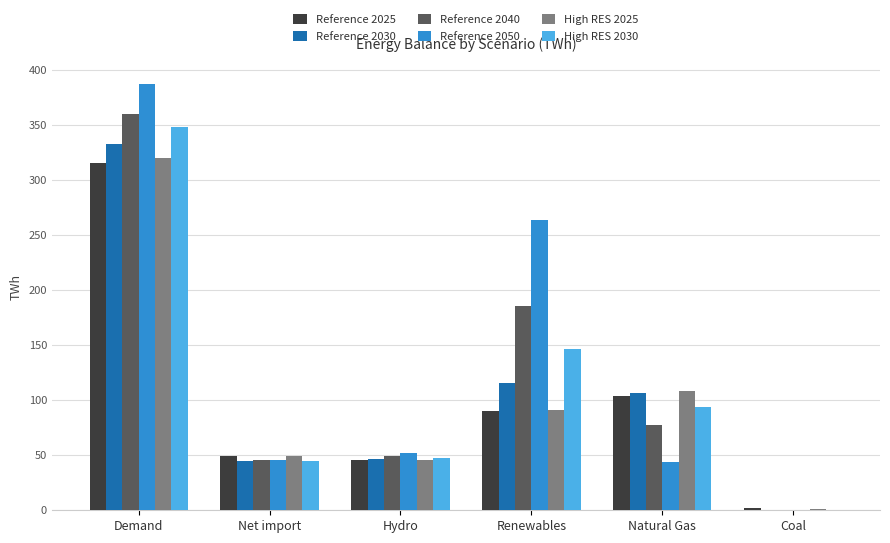

The Reference 2050 series shows 0.0 at Coal. True or false?

True